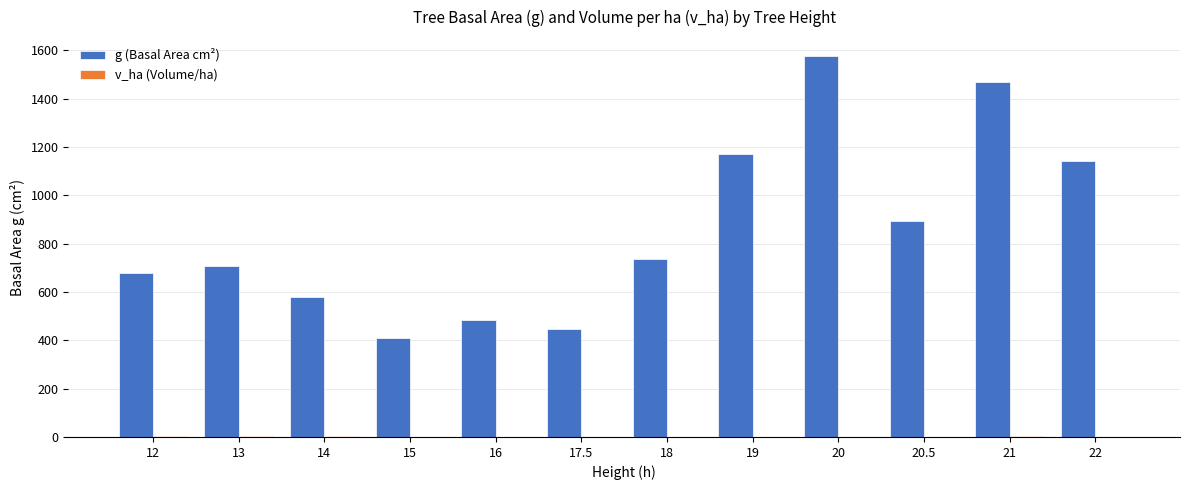

What is the sum of all g (Basal Area cm²) values?

10295.7